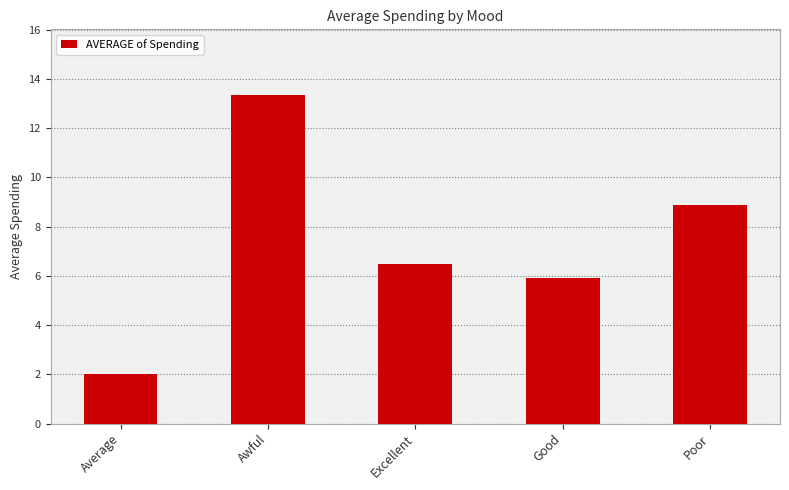

What is the value of the 5th bar from the left?

8.9